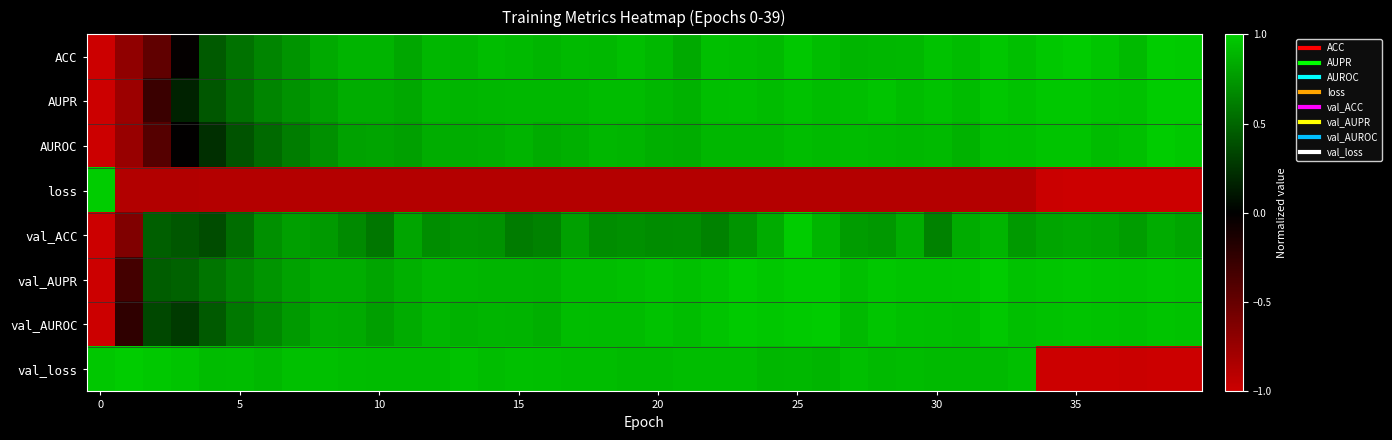

Rank the series by their maximum value, from highest to lowest.

ACC, AUPR, AUROC, loss, val_ACC, val_AUPR, val_AUROC, val_loss